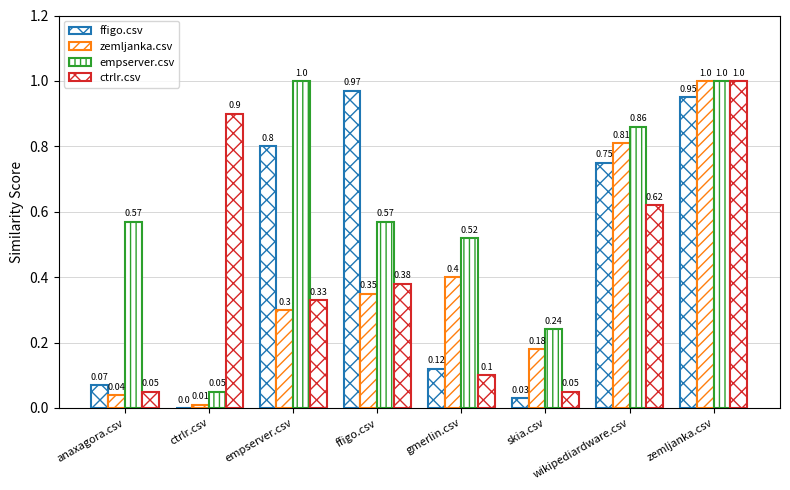

How many data points does each series have?

8